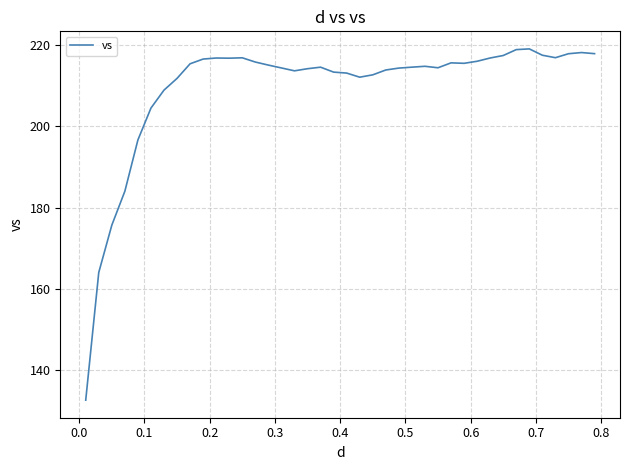

What is the greatest value displayed?

219.1